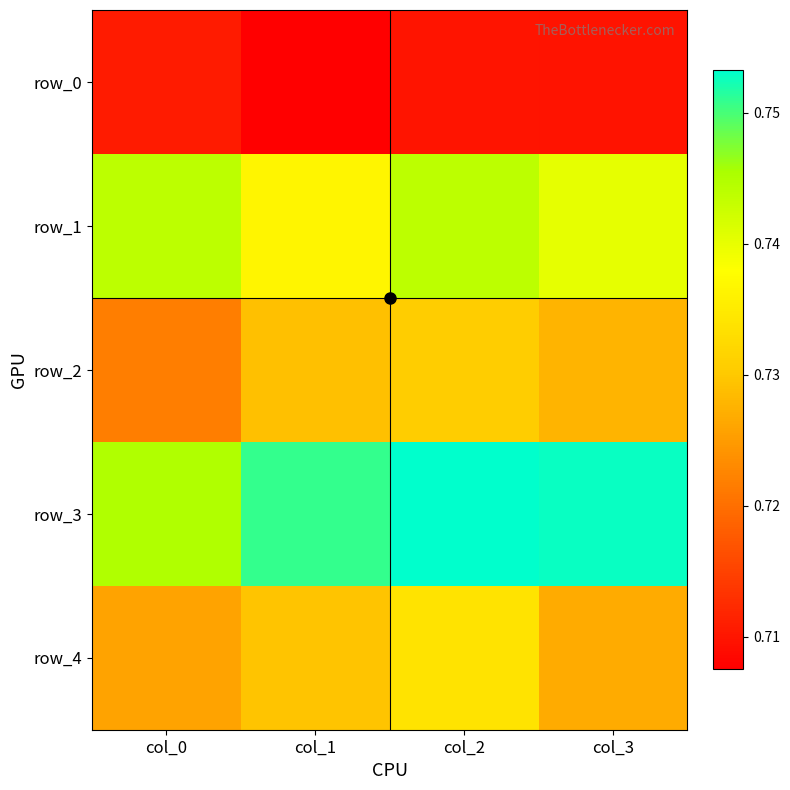

Which series has the widest spread of values?

row_2